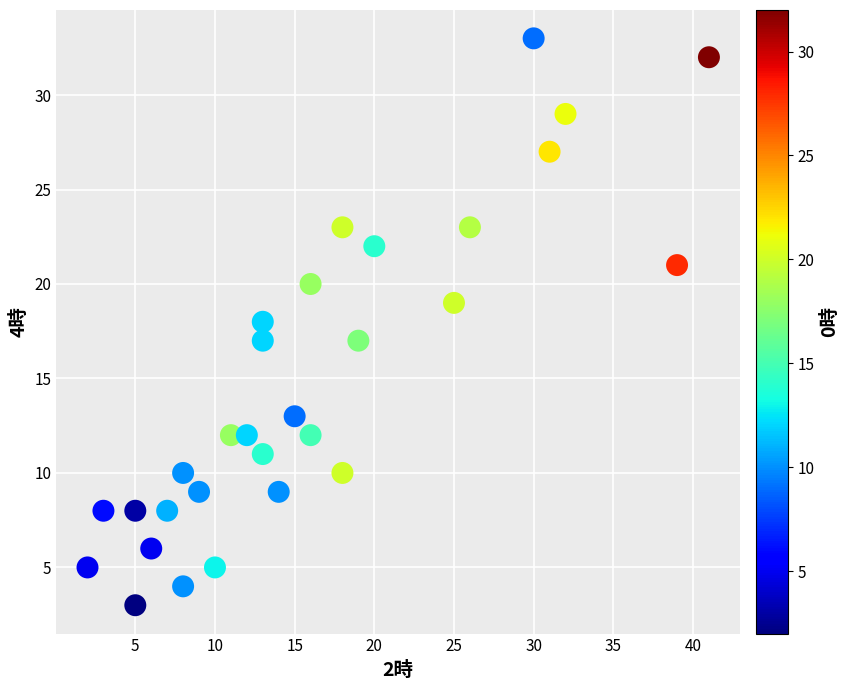

What is the range of Y values (max minus min)?

30